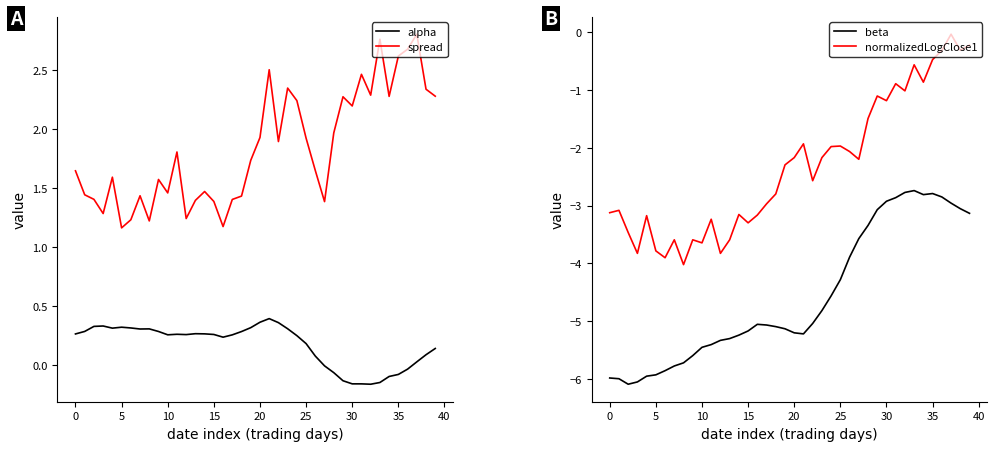

At how many categories does at least one series exceed 0?

40